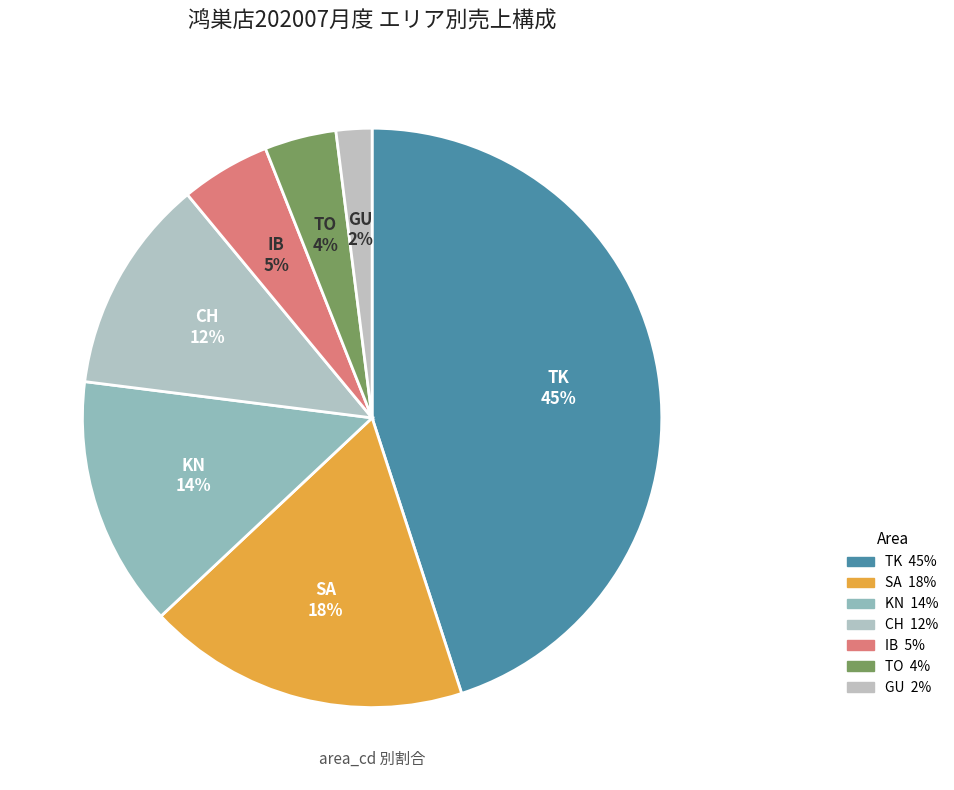

How many slices are in this pie chart?

7